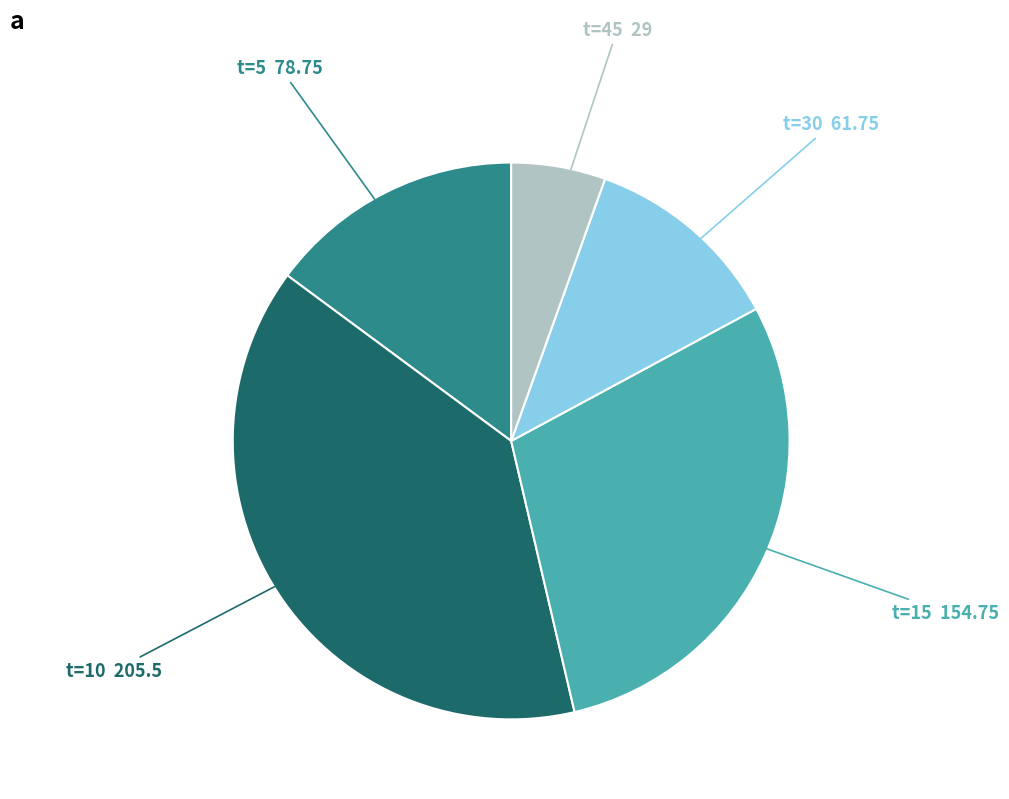

What is the ratio of the value at t=5 78.75 to the value at t=45 29?

2.7